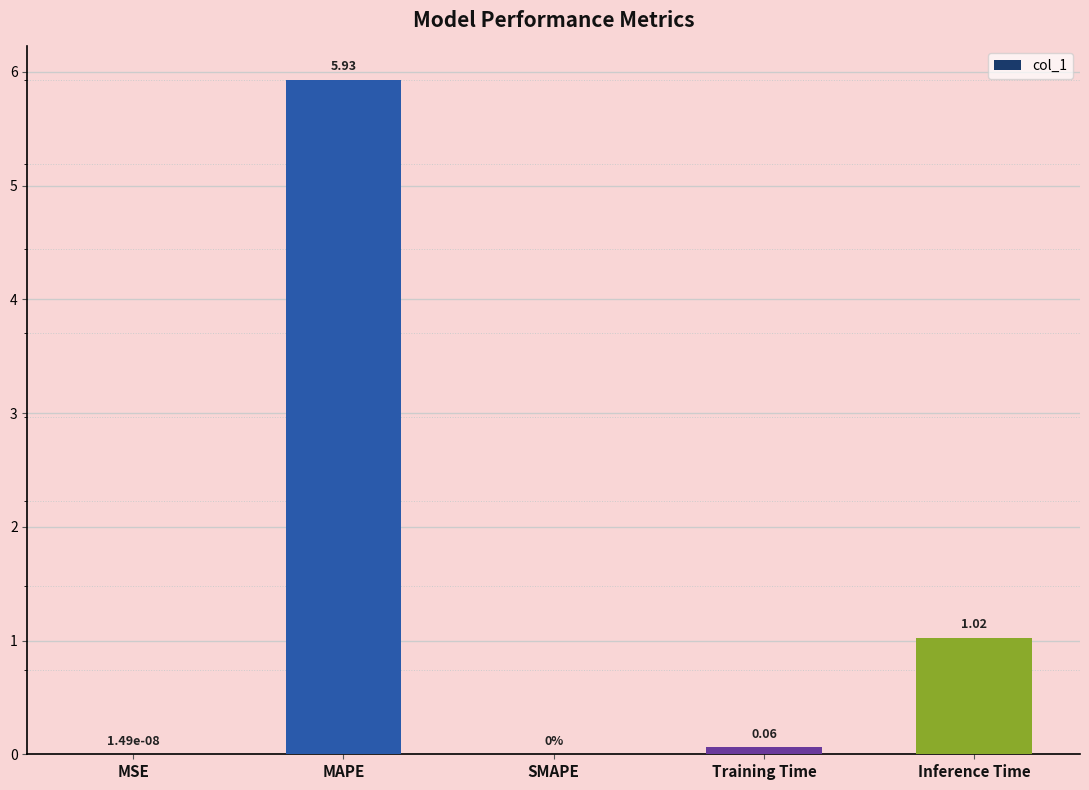

What is the greatest value displayed?

5.9